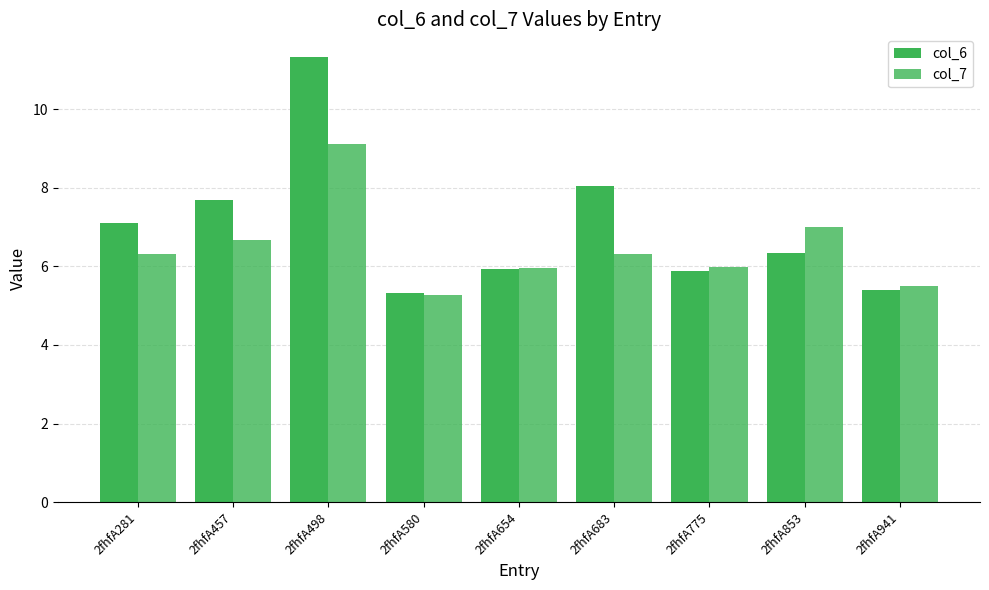

Reading right to left, list all the values displayed in this chart.

col_6: 2fhfA941=5.4	2fhfA853=6.3	2fhfA775=5.9	2fhfA683=8.0	2fhfA654=5.9	2fhfA580=5.3	2fhfA498=11.3	2fhfA457=7.7	2fhfA281=7.1
col_7: 2fhfA941=5.5	2fhfA853=7.0	2fhfA775=6.0	2fhfA683=6.3	2fhfA654=5.9	2fhfA580=5.3	2fhfA498=9.1	2fhfA457=6.7	2fhfA281=6.3